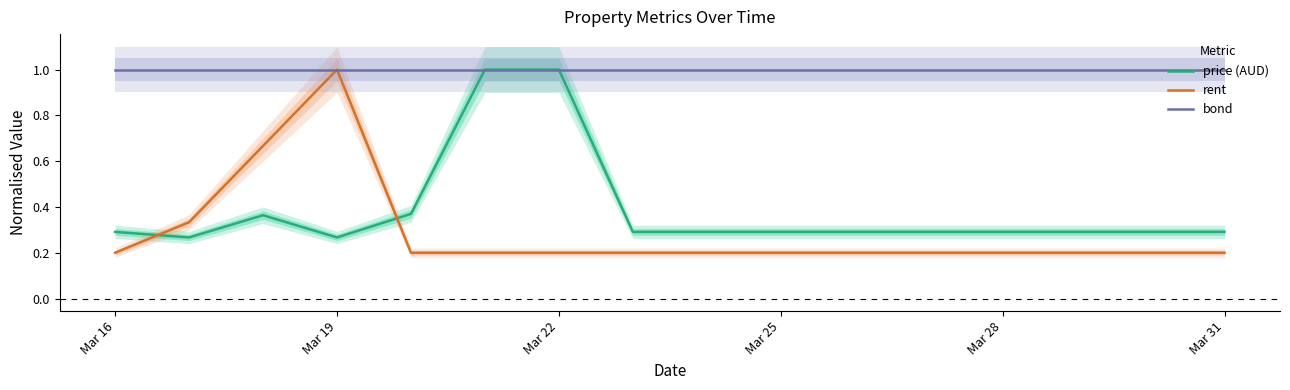

True or false: rent has a value of 0.2 at Mar 31.

True